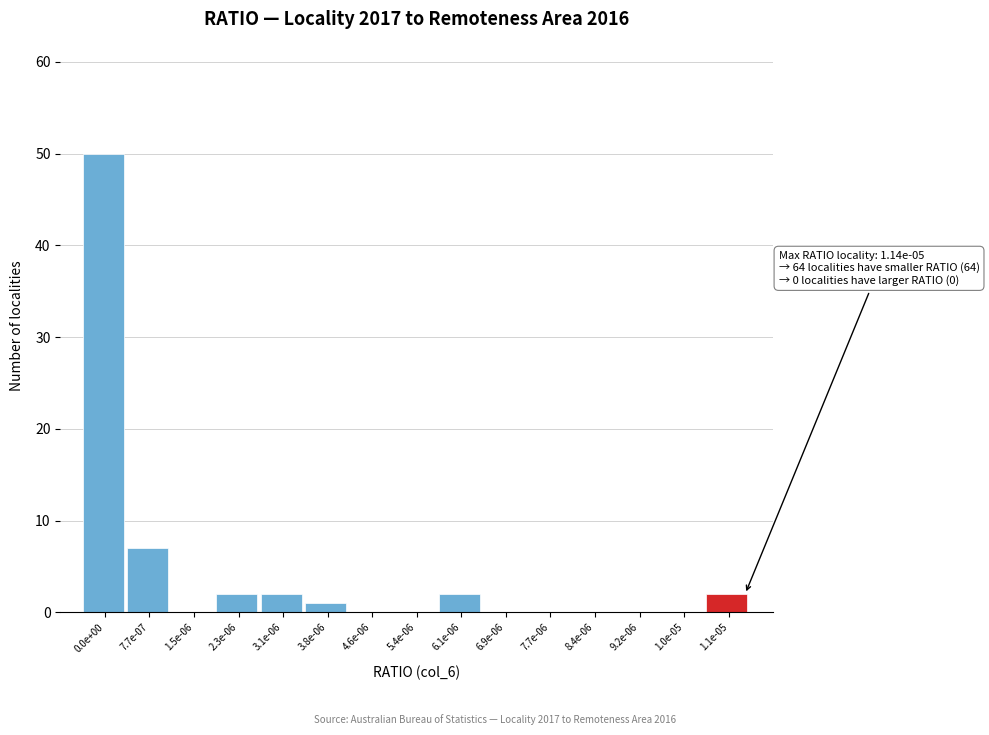

Reading left to right, what are all the values shown in this chart?

0.0e+00=50	7.7e-07=7	1.5e-06=0	2.3e-06=2	3.1e-06=2	3.8e-06=1	4.6e-06=0	5.4e-06=0	6.1e-06=2	6.9e-06=0	7.7e-06=0	8.4e-06=0	9.2e-06=0	1.0e-05=0	1.1e-05=2